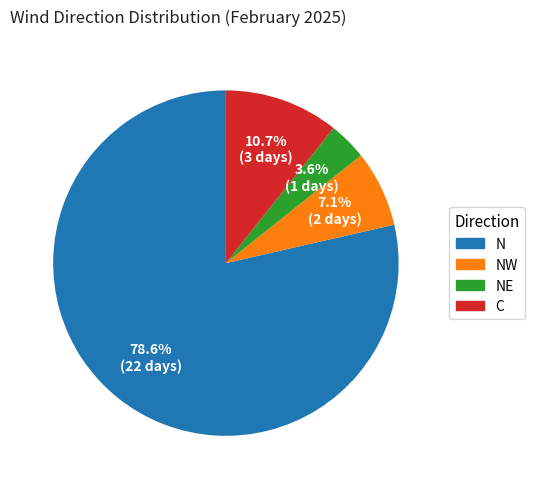

Is there a majority slice in this chart?

Yes